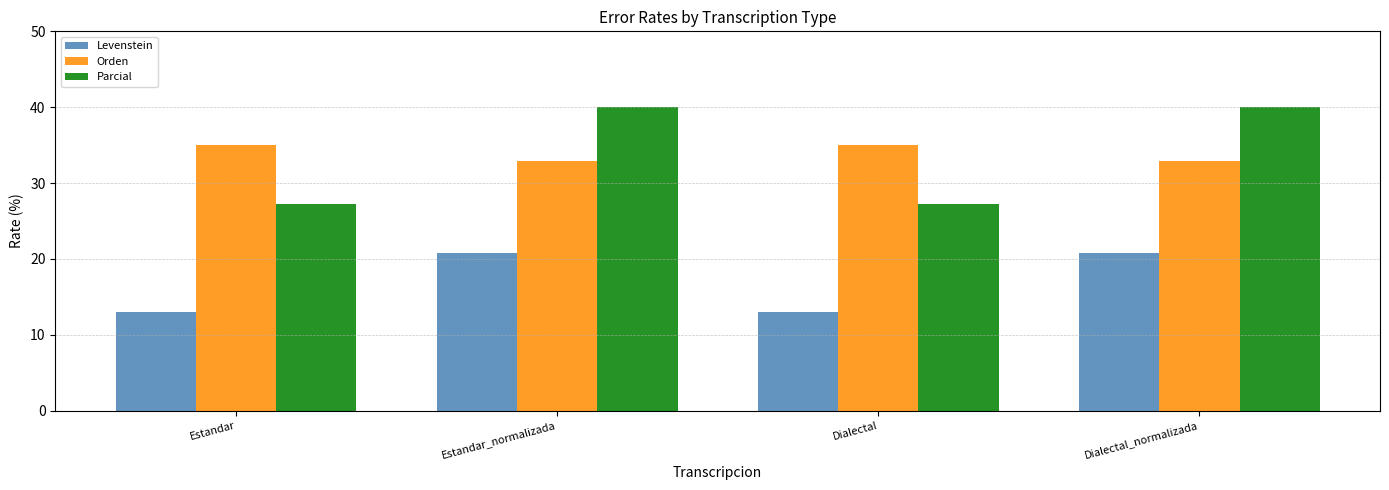

What is the total value across all series at Estandar_normalizada?

93.7